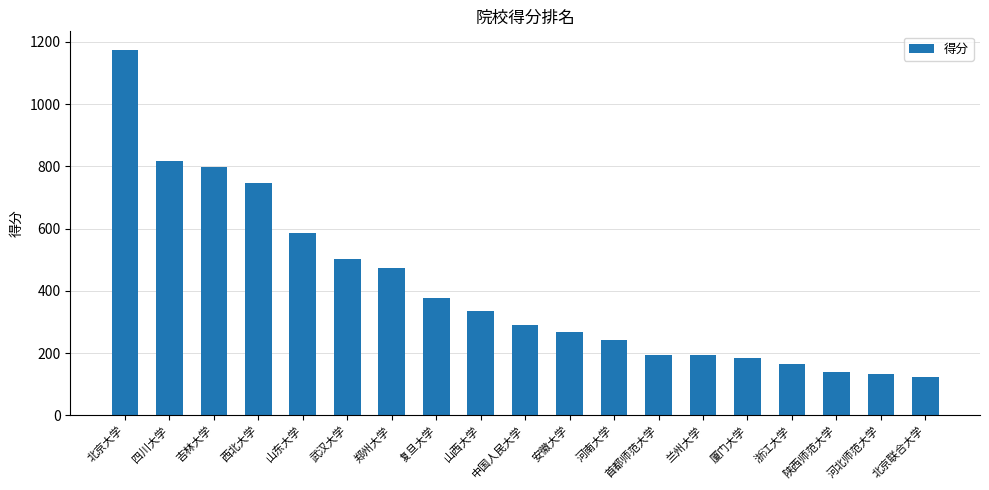

What is the maximum value shown in the chart?

1175